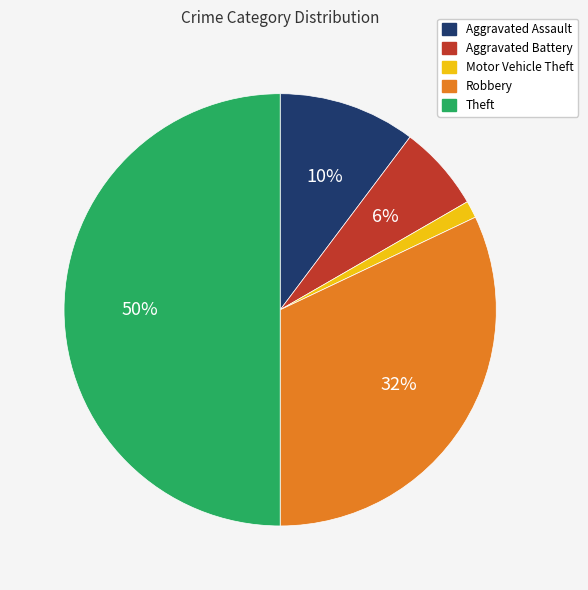

To the nearest percent, what is the difference between the largest and smallest slice percentages?

49%